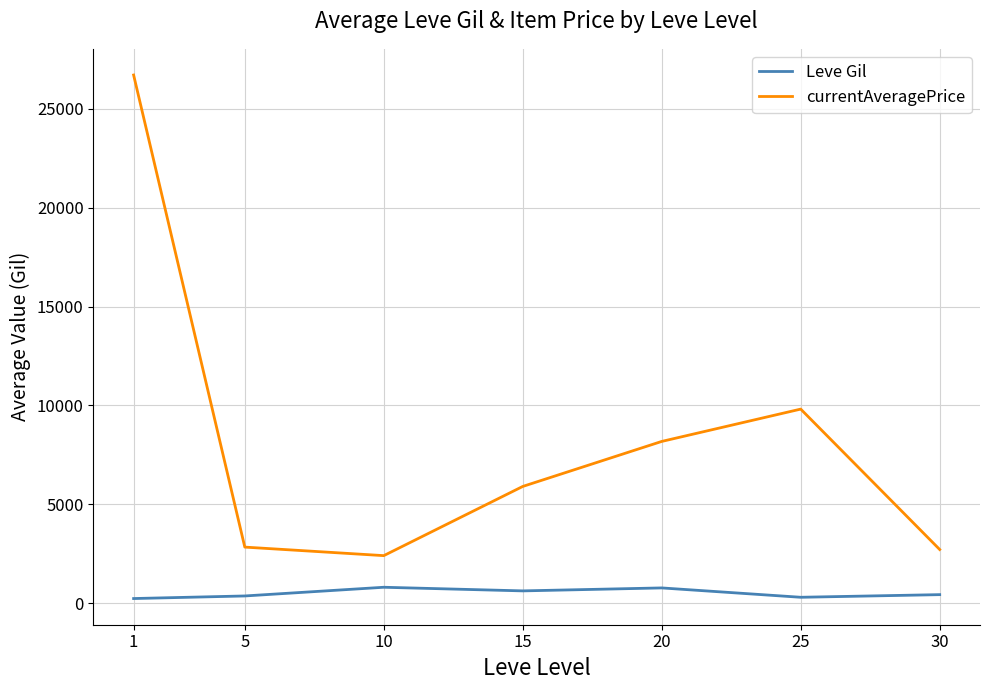

Is this an area chart (filled region under the line)?

No